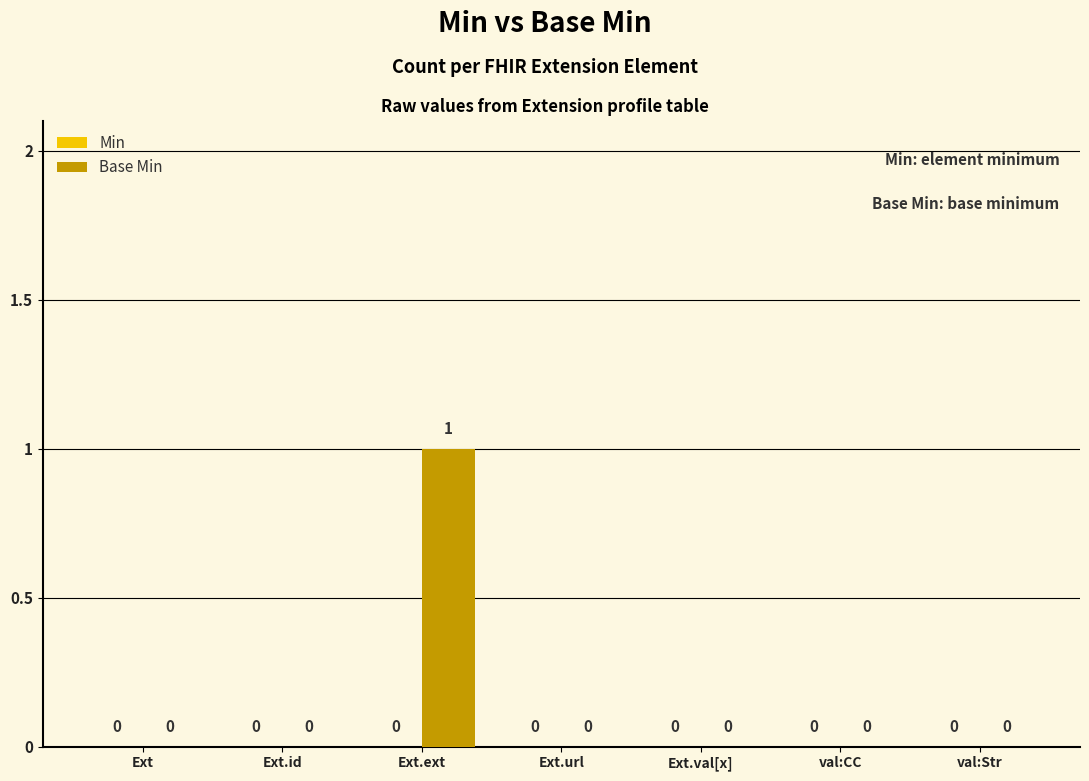

The chart shows a value of -1 at Ext.val[x]. True or false?

False